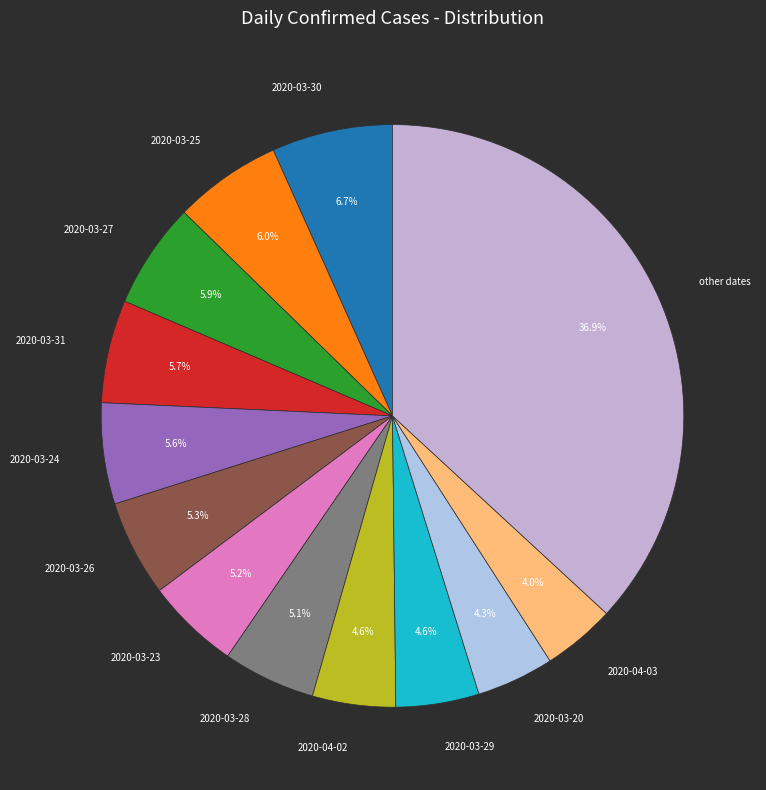

What is the ratio of the value at 2020-03-31 to the value at 2020-04-02?

1.2